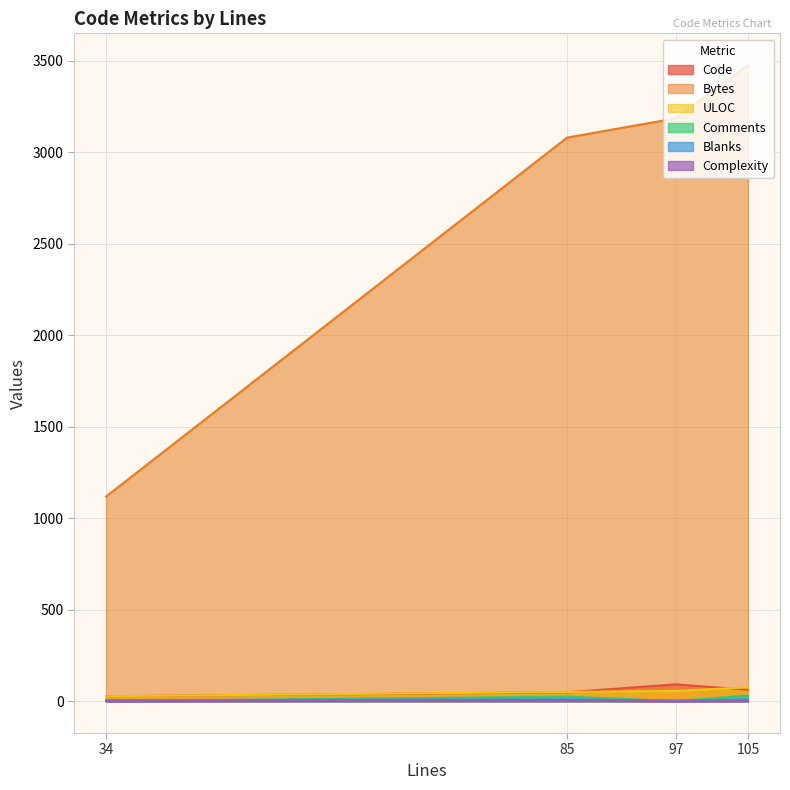

What are all the series names shown in the legend?

Code, Bytes, ULOC, Comments, Blanks, Complexity